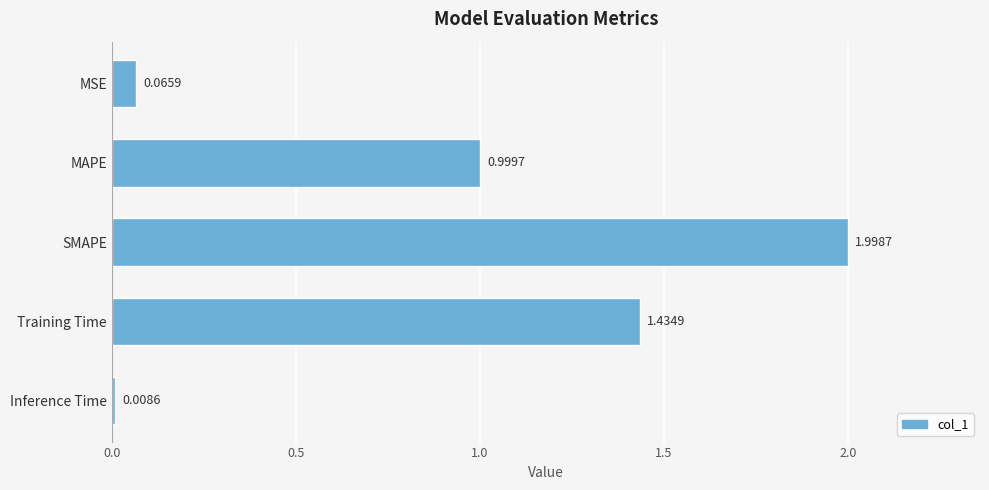

How many distinct data groups are displayed?

1